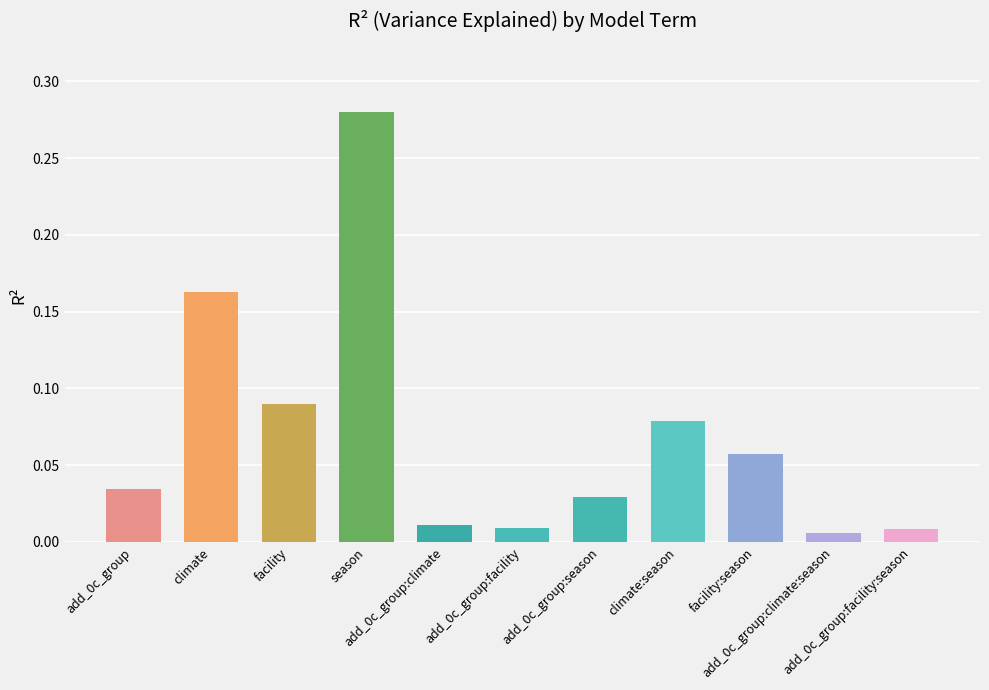

At which category does the chart reach its minimum across all series?

add_0c_group:climate:season